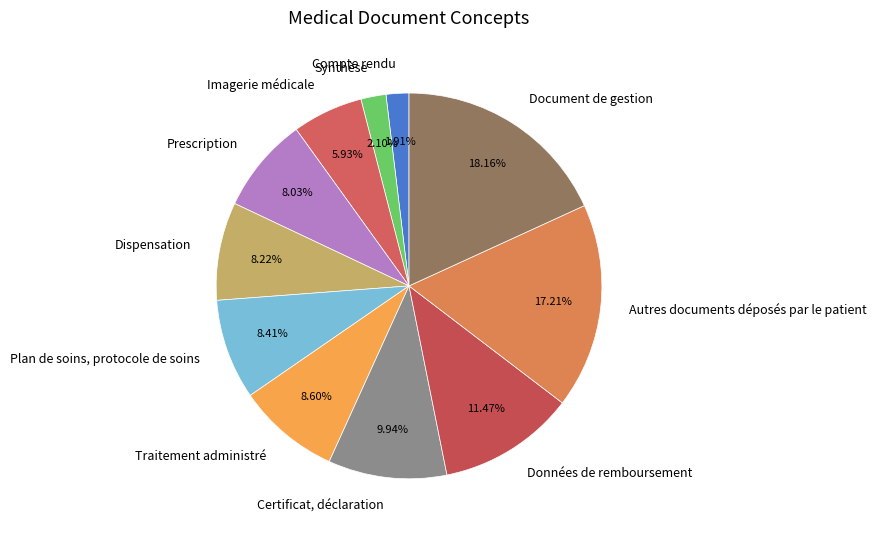

Which has a higher value, Prescription or Certificat, déclaration?

Certificat, déclaration